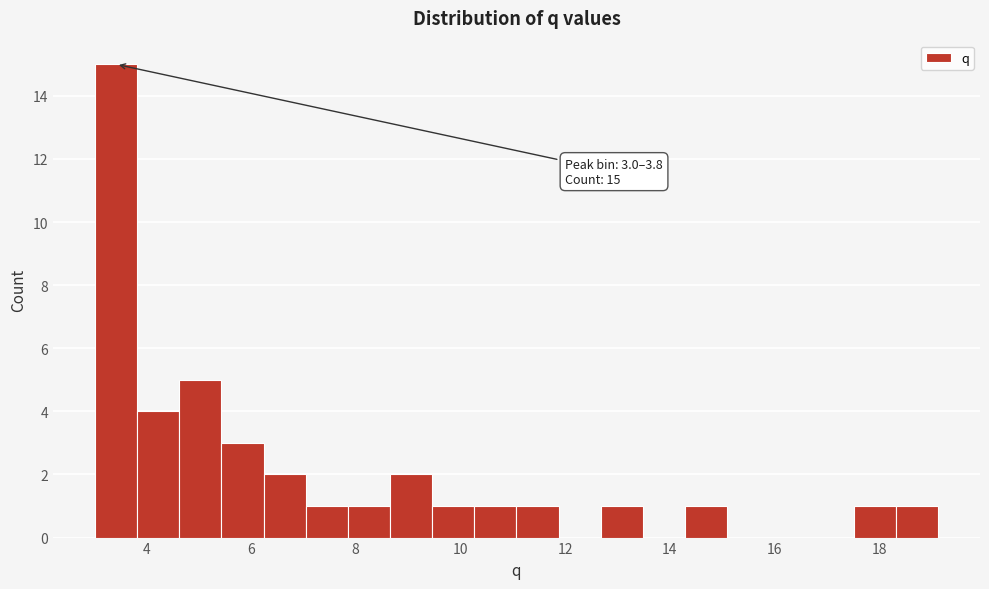

Over which range of the x-axis is the bar tallest?

3.0 to 3.8